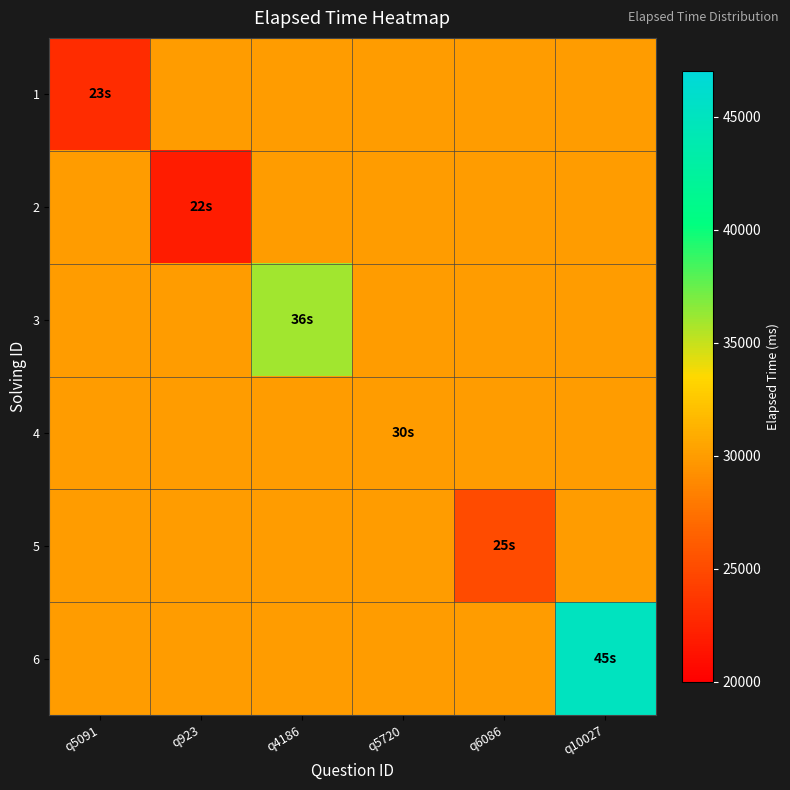

At q4186, list the series in order from largest to smallest.

3, 1, 2, 4, 5, 6